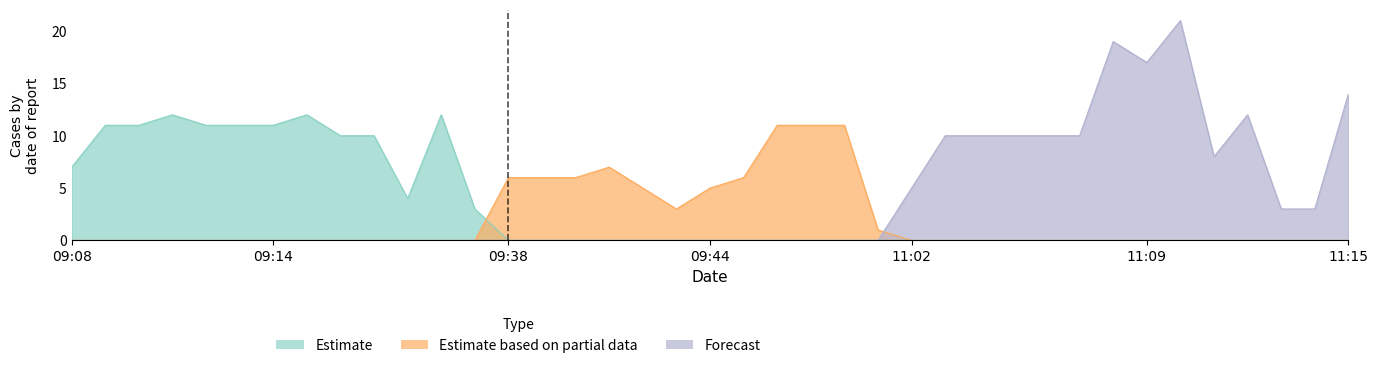

Between 09:12 and 09:46, which is larger?

09:12